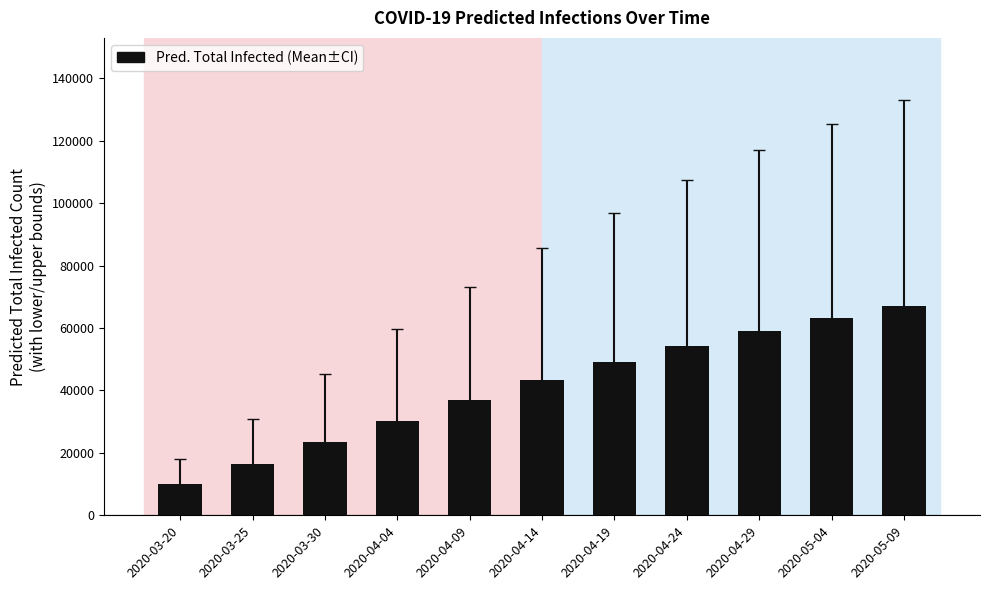

Between 2020-03-30 and 2020-04-09, which is larger?

2020-04-09